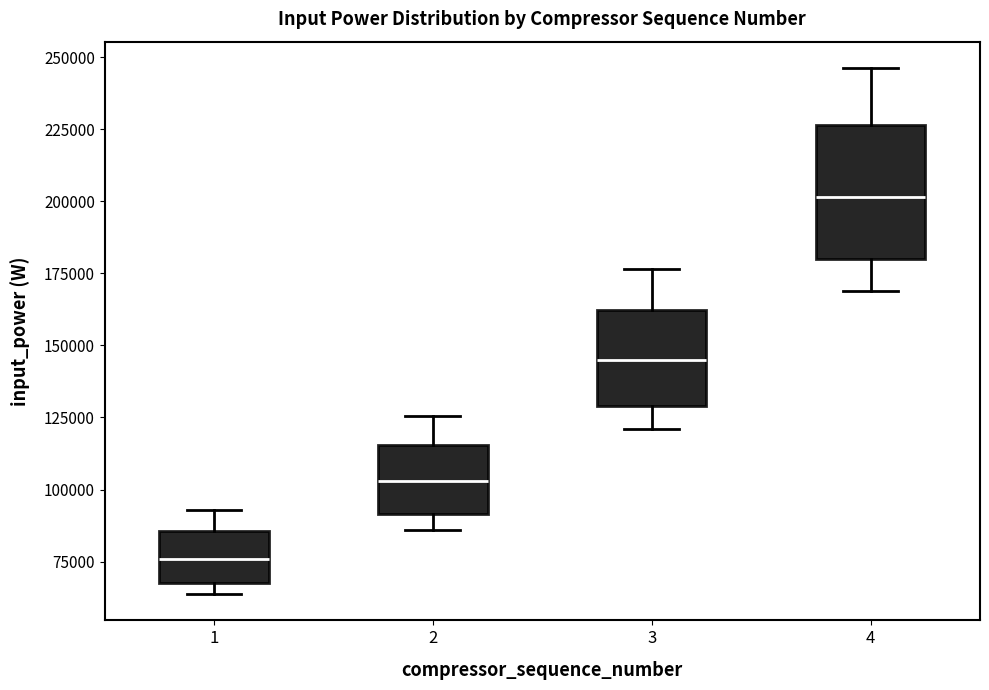

Where is the lower edge of the box at x = 3 on the y-axis? The values are not printed on the chart, so give them approximately, as read against the axis.

130000